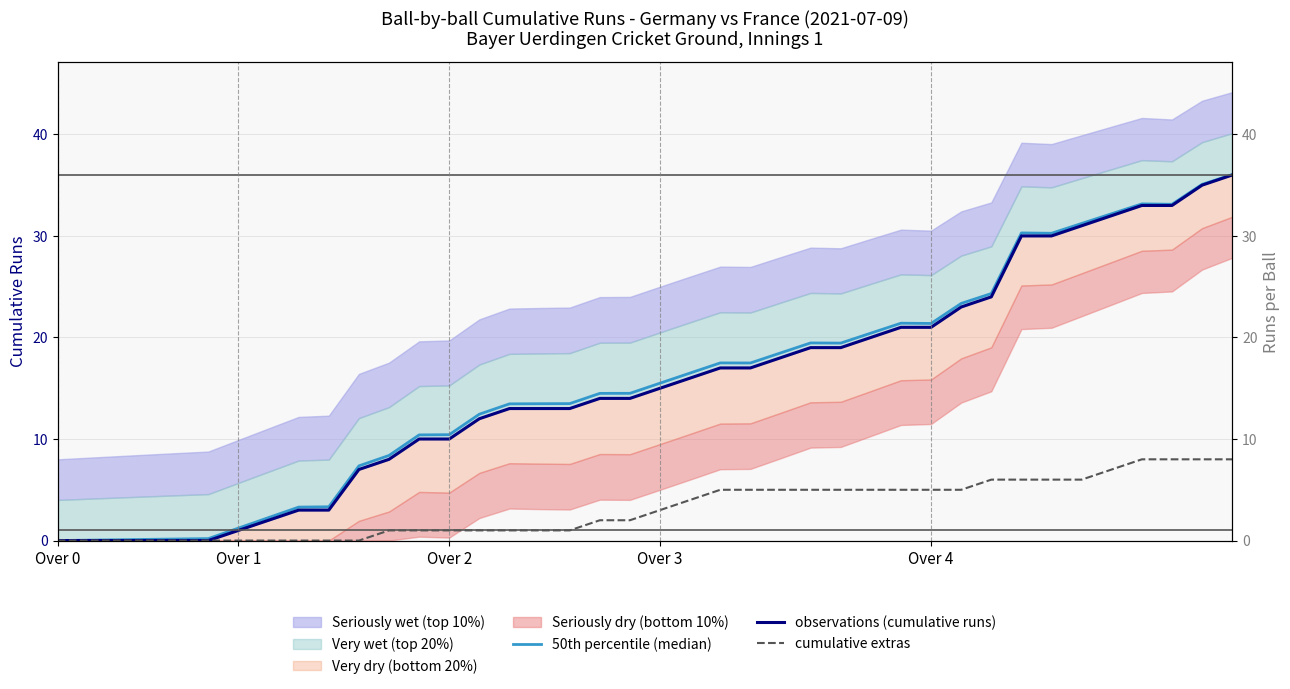

At which label does 50th percentile (median) reach its minimum?

Over 0